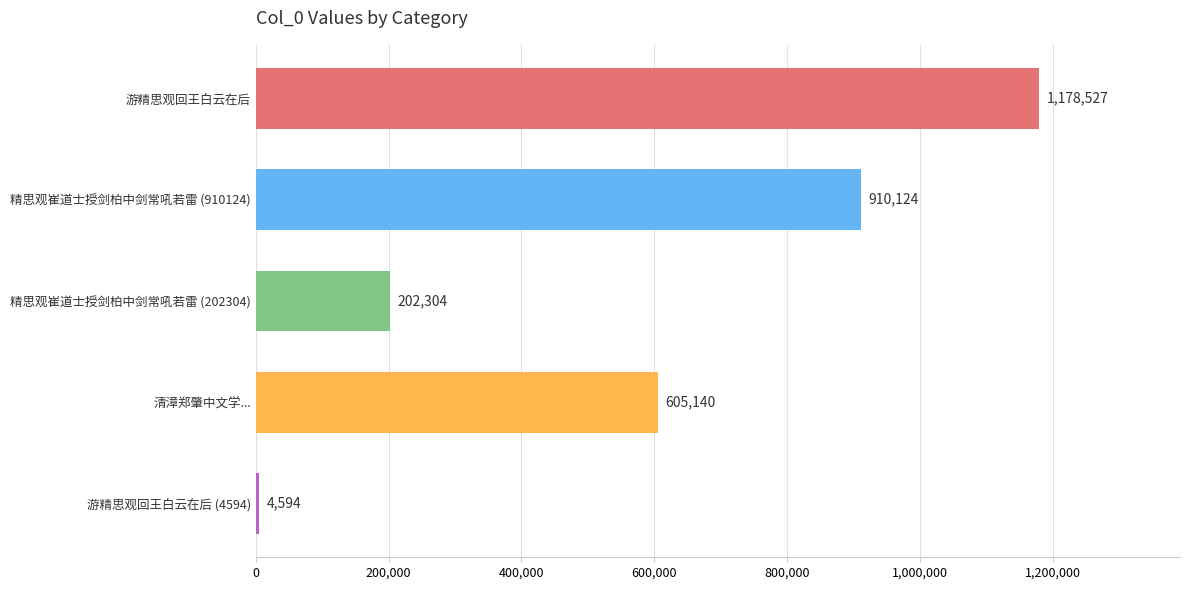

What is the maximum value shown in the chart?

1178527